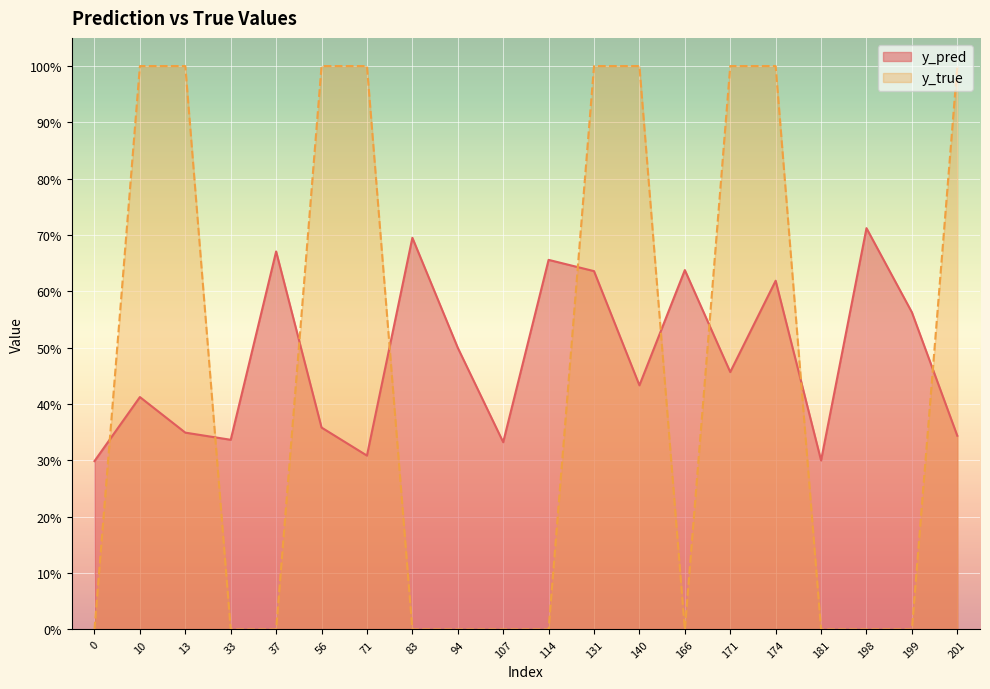

What is the value of the y_pred point at the 2nd from the left?

0.4